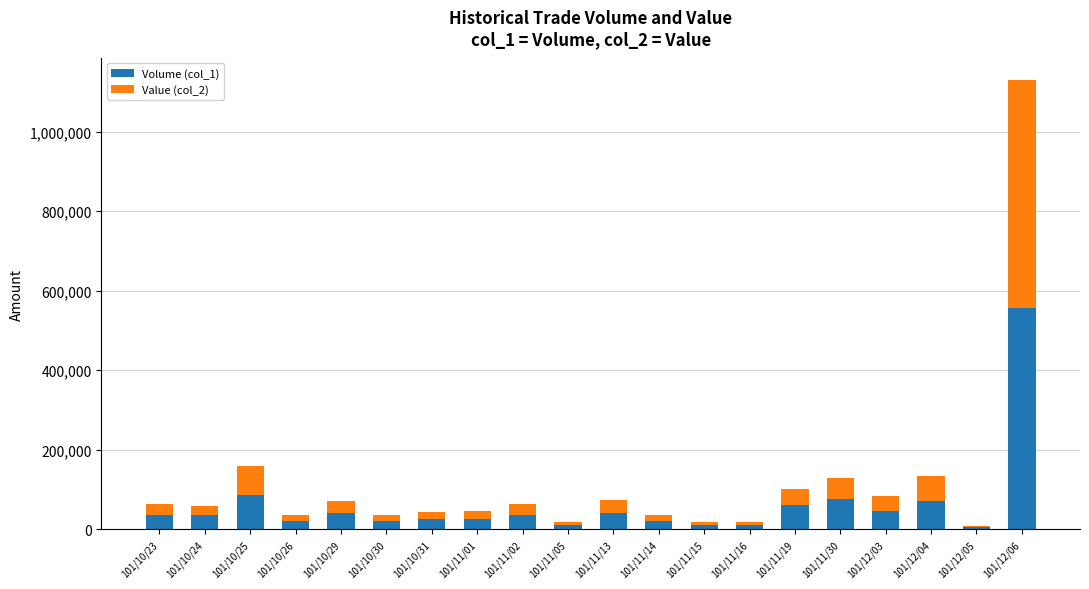

At which label does Volume (col_1) reach its peak?

101/12/06